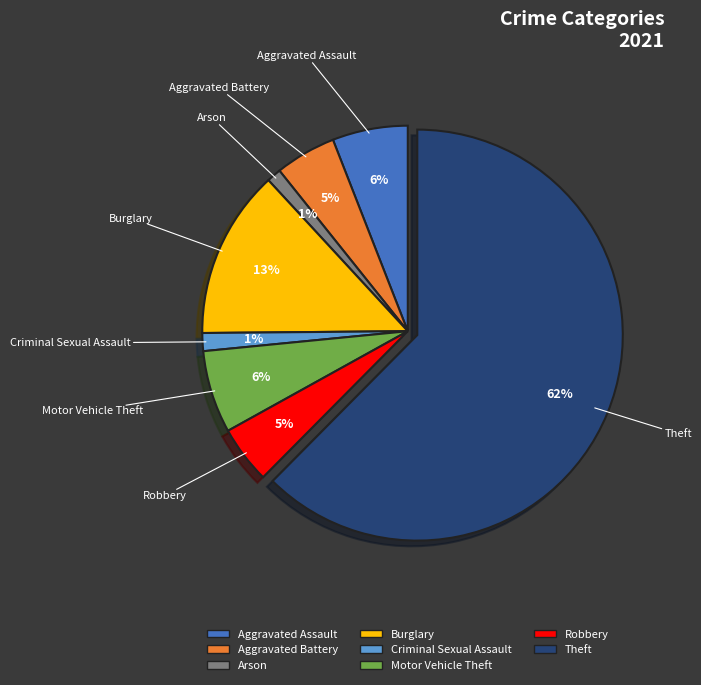

True or false: Aggravated Battery accounts for 14% of the total.

False